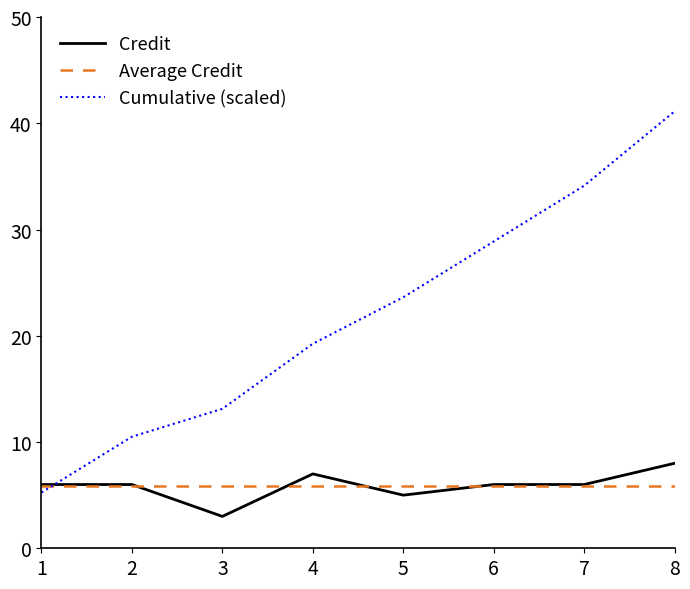

Count the Credit values in the range 6 to 7.

5